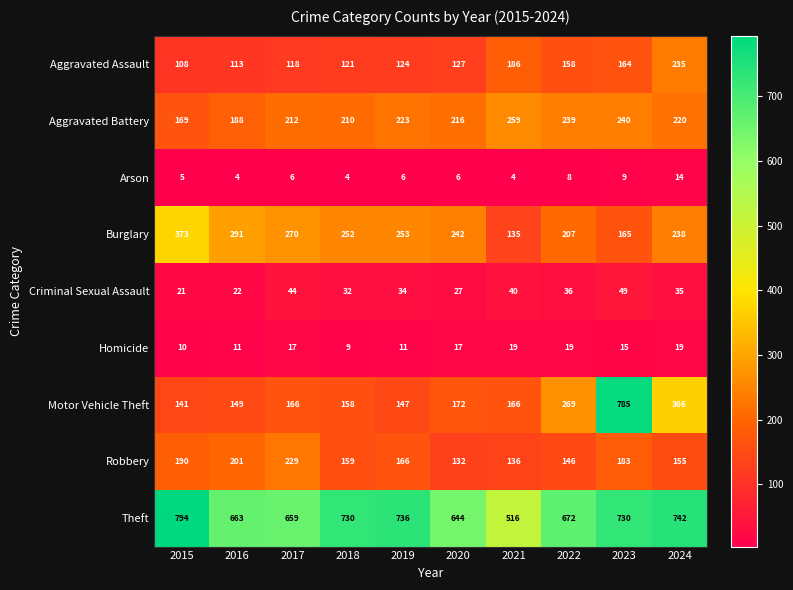

What is the smallest value displayed?

4